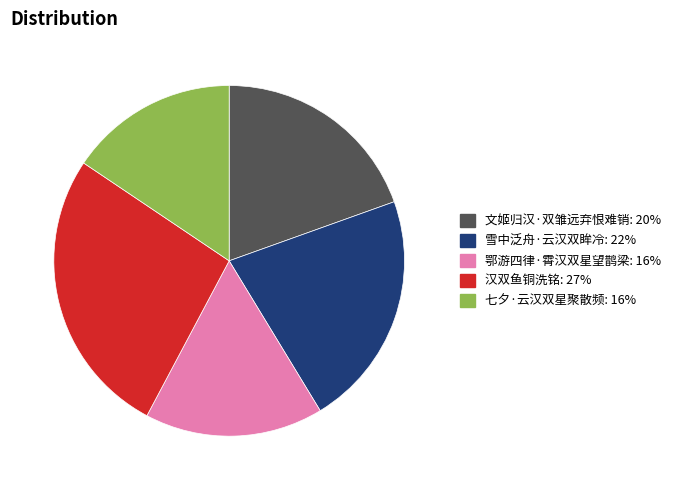

Which slice is the smallest?

七夕·云汉双星聚散频